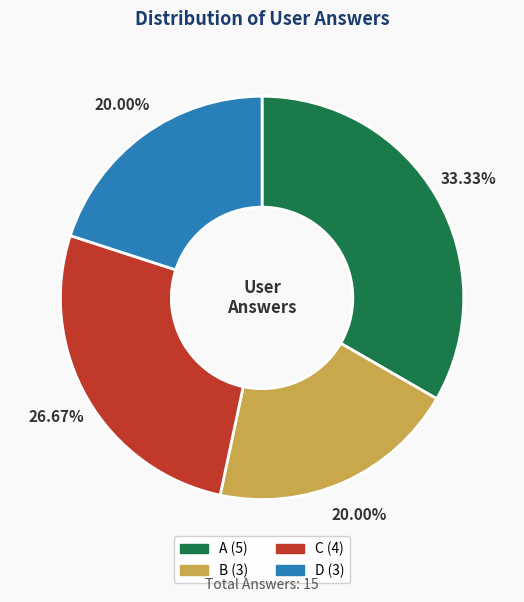

Is there a majority slice in this chart?

No